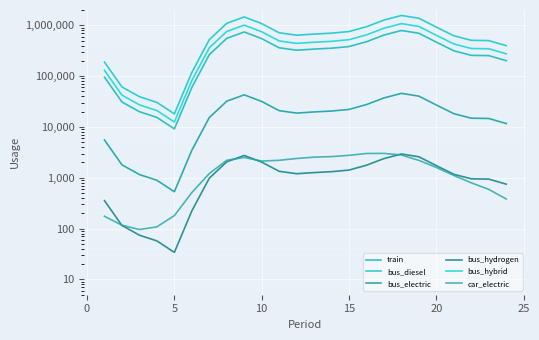

How many interior local peaks does the bus_hybrid series have?

2